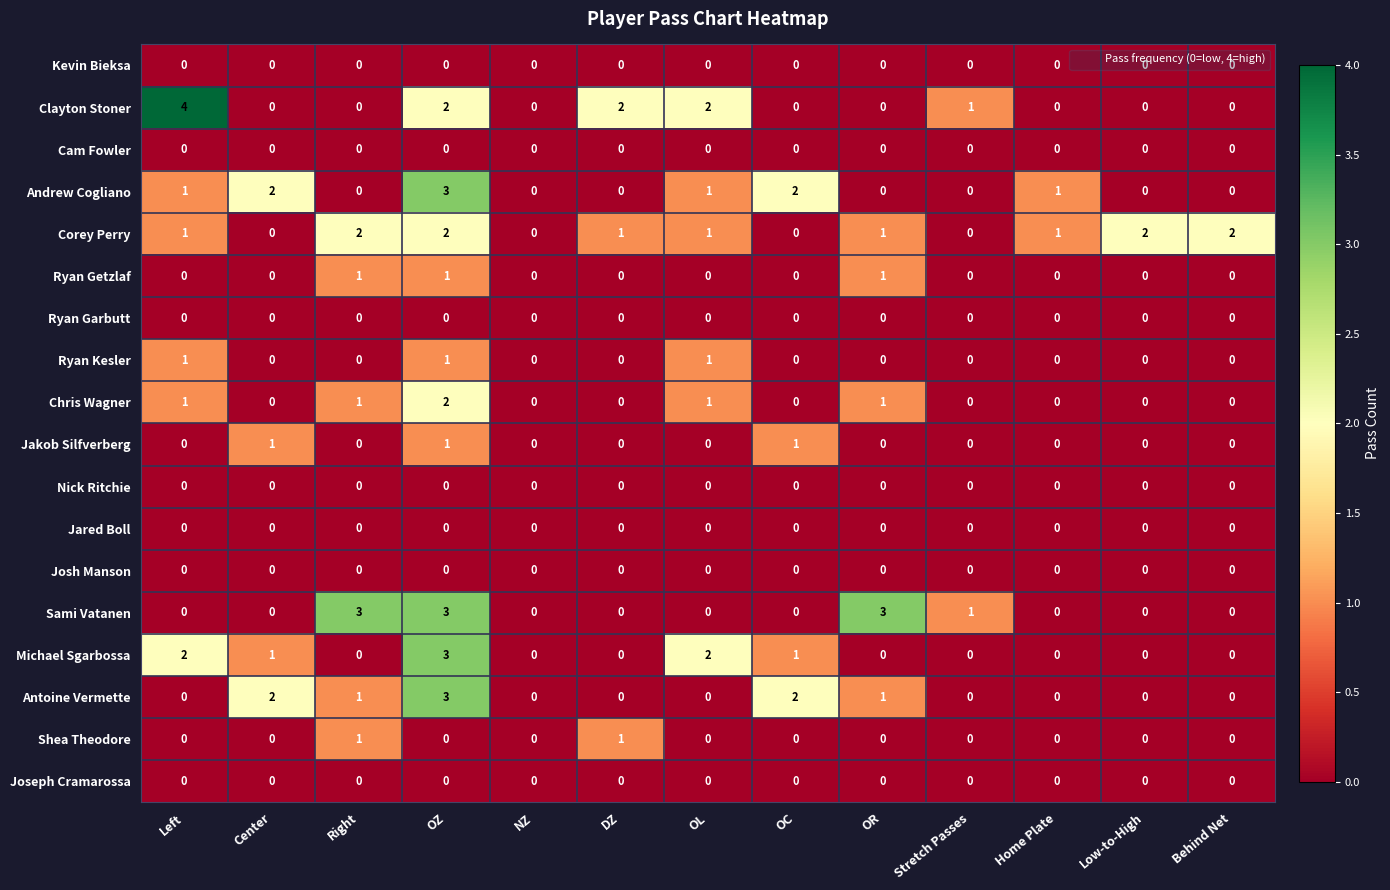

At which category is the sum across all series the highest?

OZ